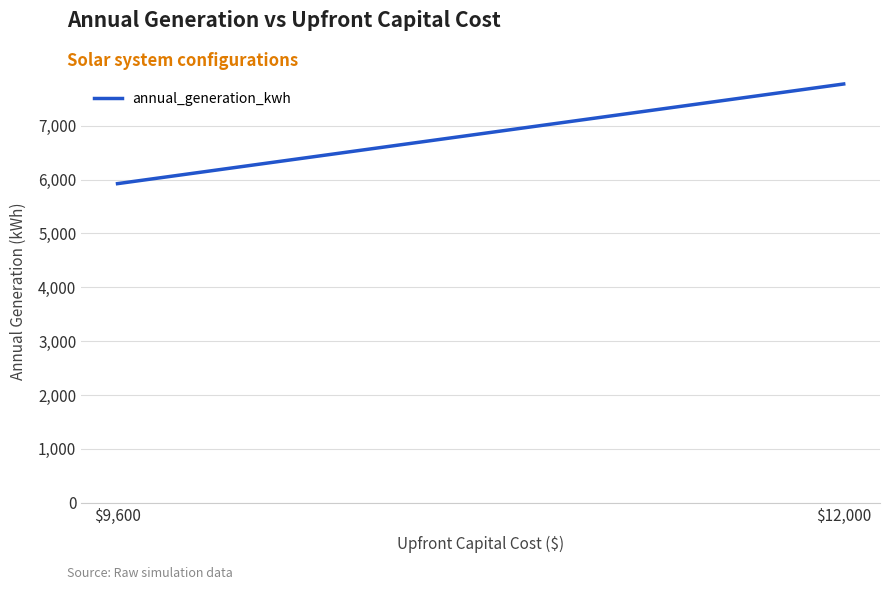

What is the change in value from $9,600 to $12,000?

+1849.8